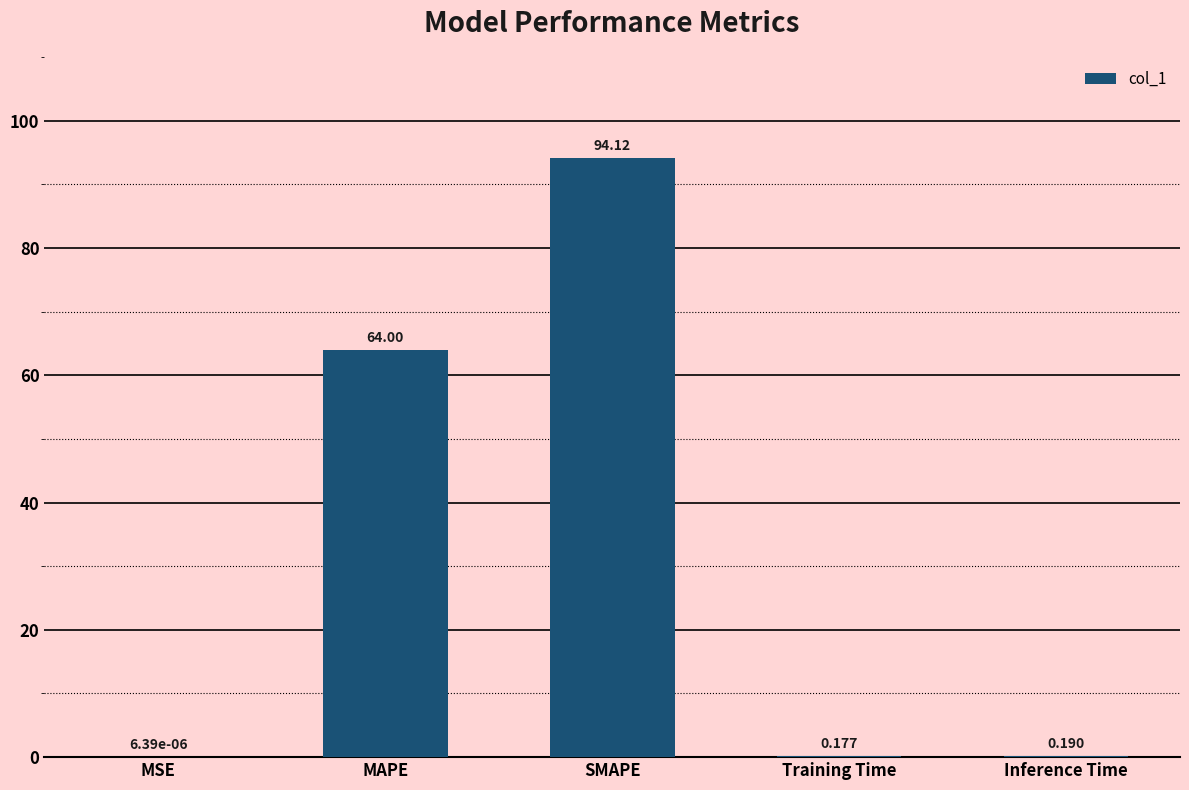

Where is the data nearest to the value 47?

MAPE